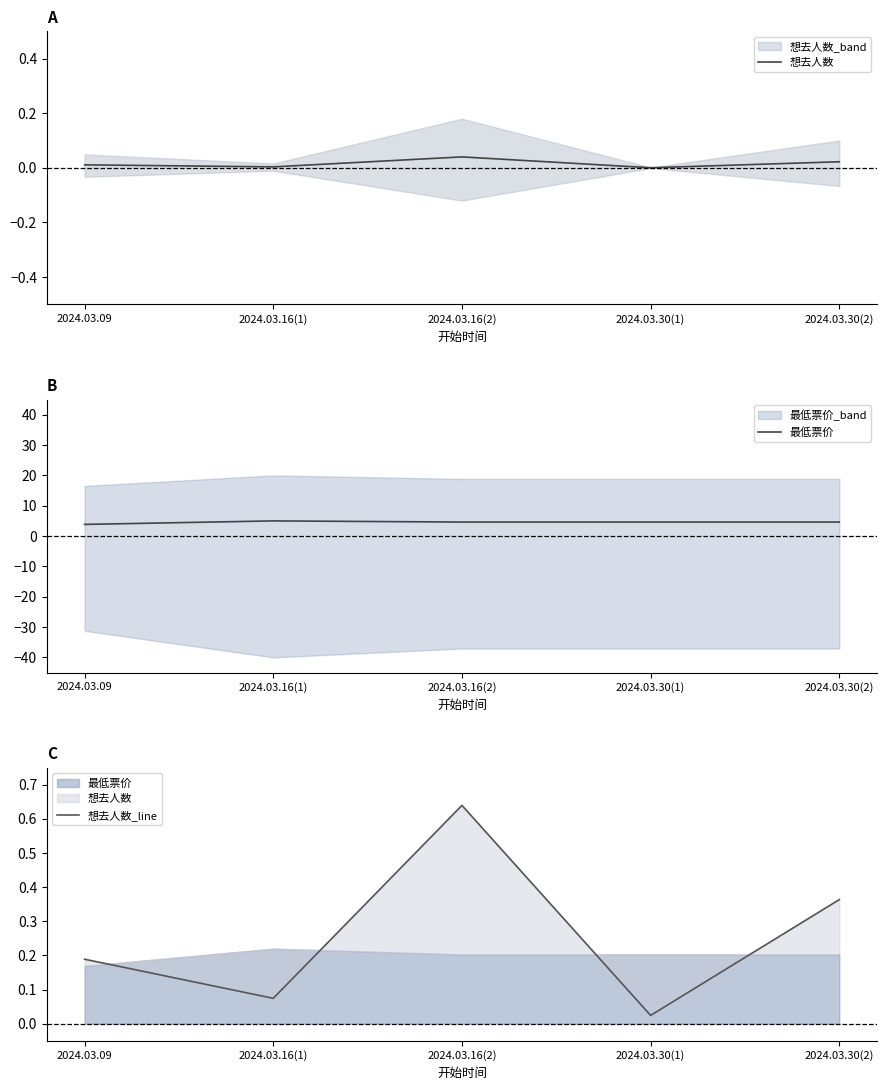

Reading right to left, transcribe all the data shown in this chart.

想去人数: 2024.03.30(2)=0.0	2024.03.30(1)=0.0	2024.03.16(2)=0.0	2024.03.16(1)=0.0	2024.03.09=0.0
最低票价: 2024.03.30(2)=4.6	2024.03.30(1)=4.6	2024.03.16(2)=4.6	2024.03.16(1)=5.0	2024.03.09=3.8
想去人数_line: 2024.03.30(2)=0.4	2024.03.30(1)=0.0	2024.03.16(2)=0.6	2024.03.16(1)=0.1	2024.03.09=0.2